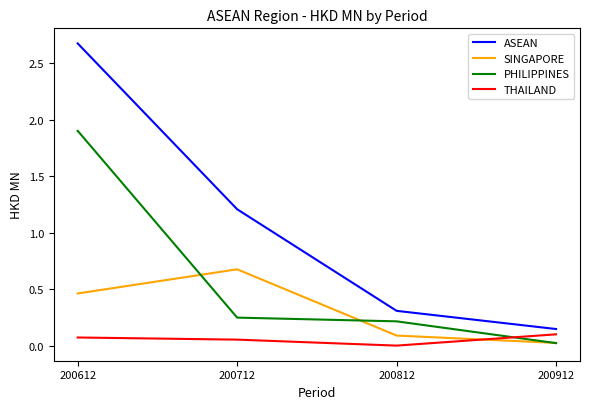

List the series in order of their overall mean, highest first.

ASEAN, PHILIPPINES, SINGAPORE, THAILAND